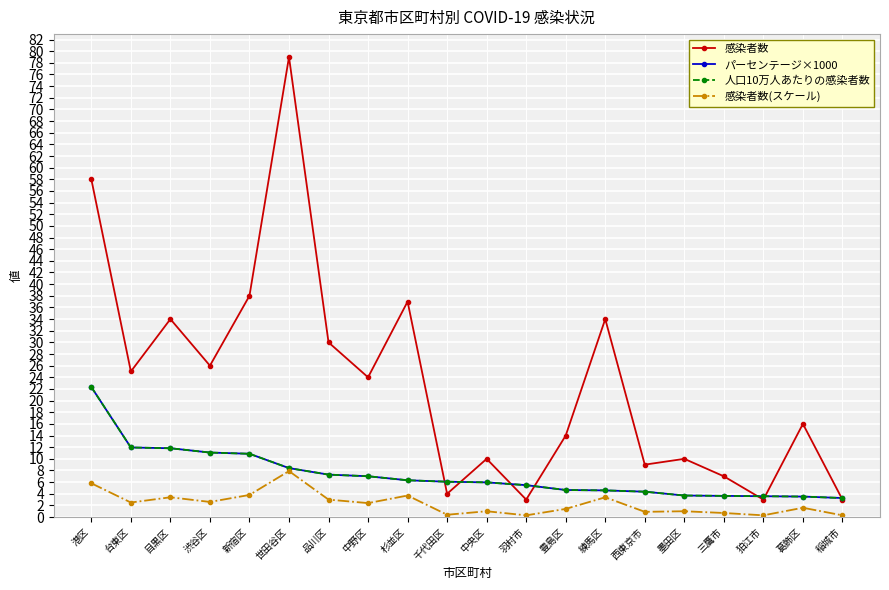

Is this an area chart (filled region under the line)?

No